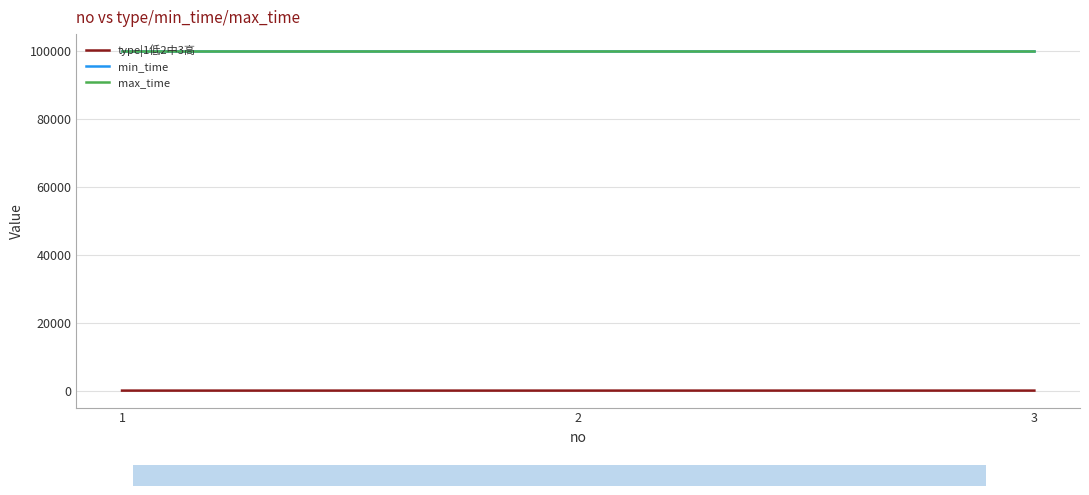

Which has a higher value, 1 or 3?

3